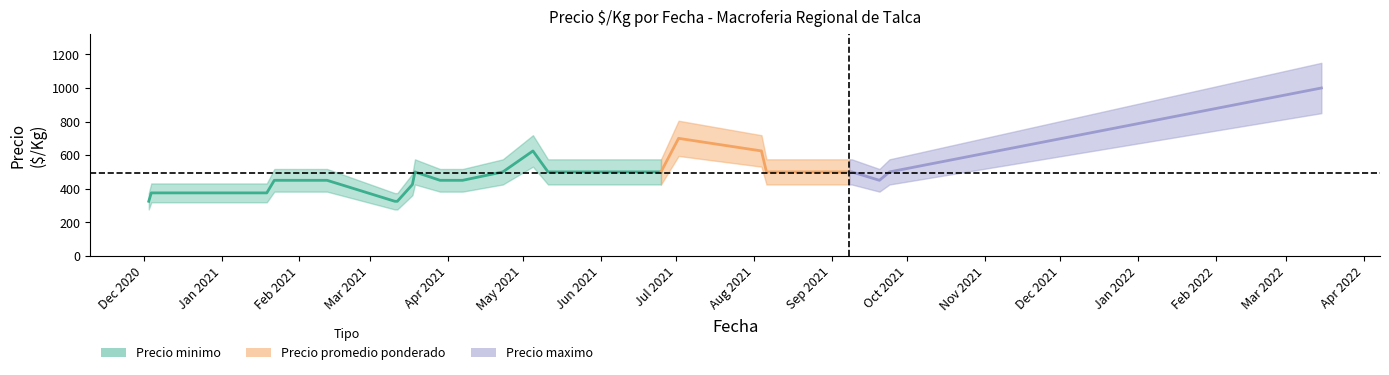

Count the number of categories in the chart.

19